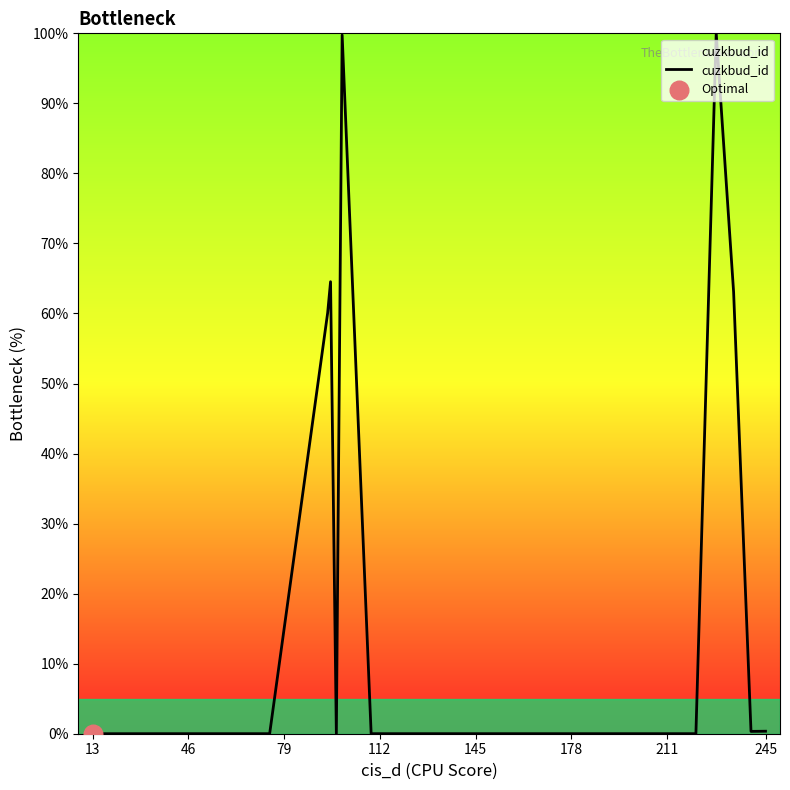

What is the greatest value displayed?

100.0